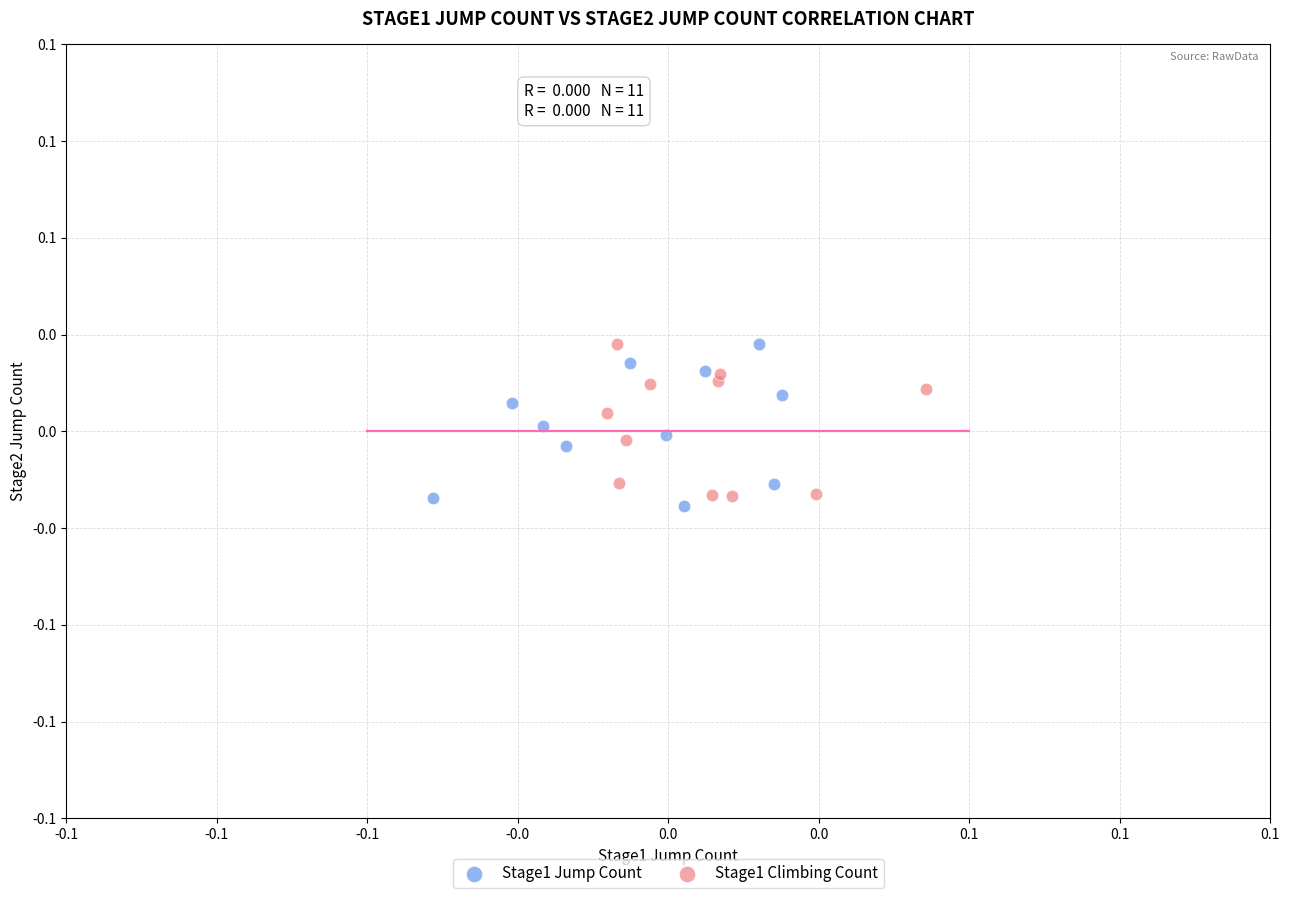

What are all the series names shown in the legend?

Stage1 Jump Count, Stage1 Climbing Count